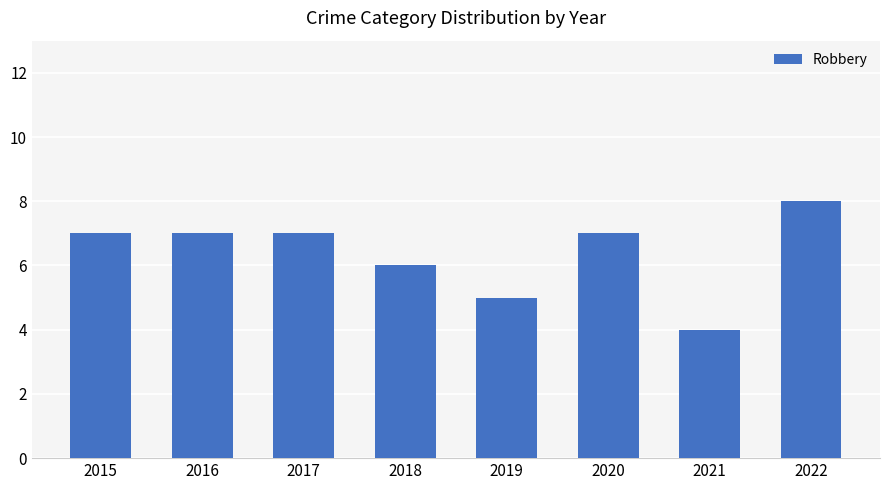

Between 2018 and 2016, which is larger?

2016